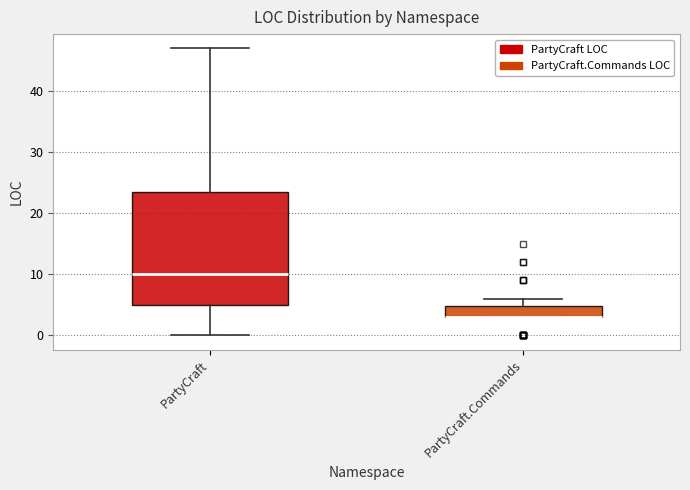

Comparing the boxes themselves (not the whiskers), which one is the tallest?

PartyCraft